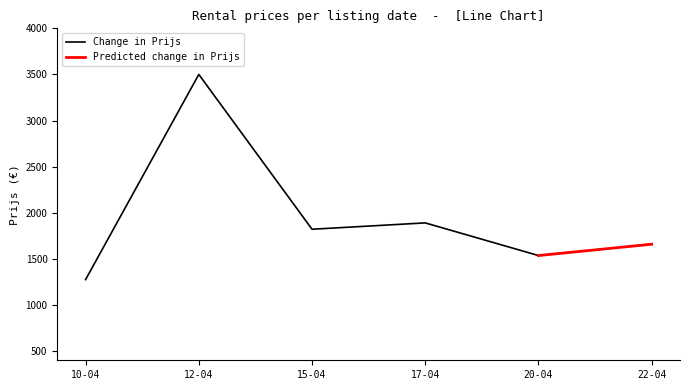

The value of Predicted Avg Prijs at 04-20 is 3688. True or false?

False